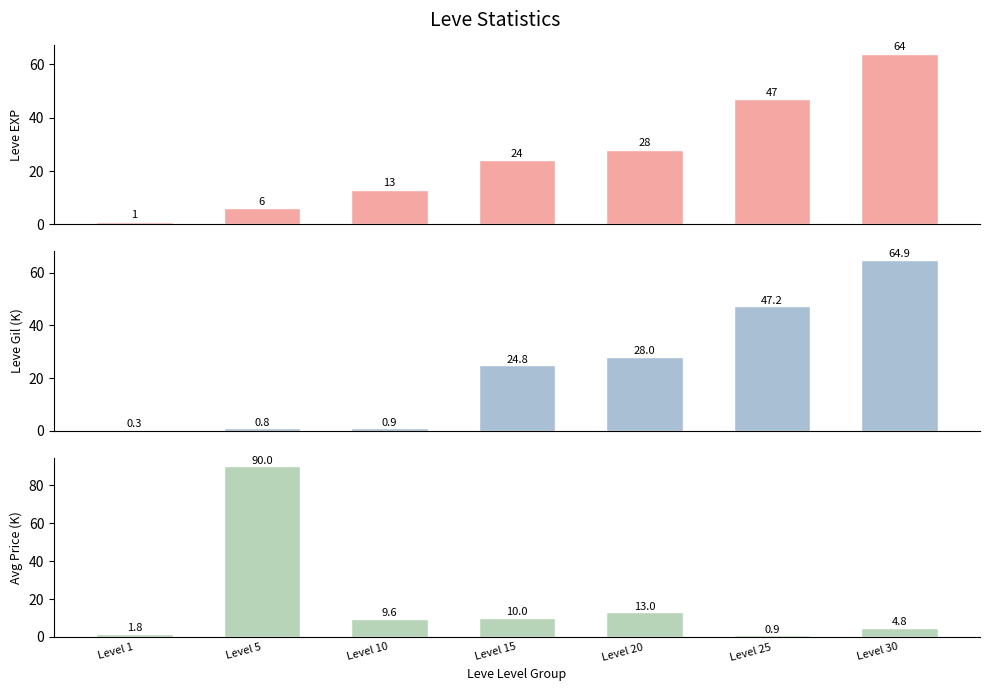

Does the chart contain any negative values?

No